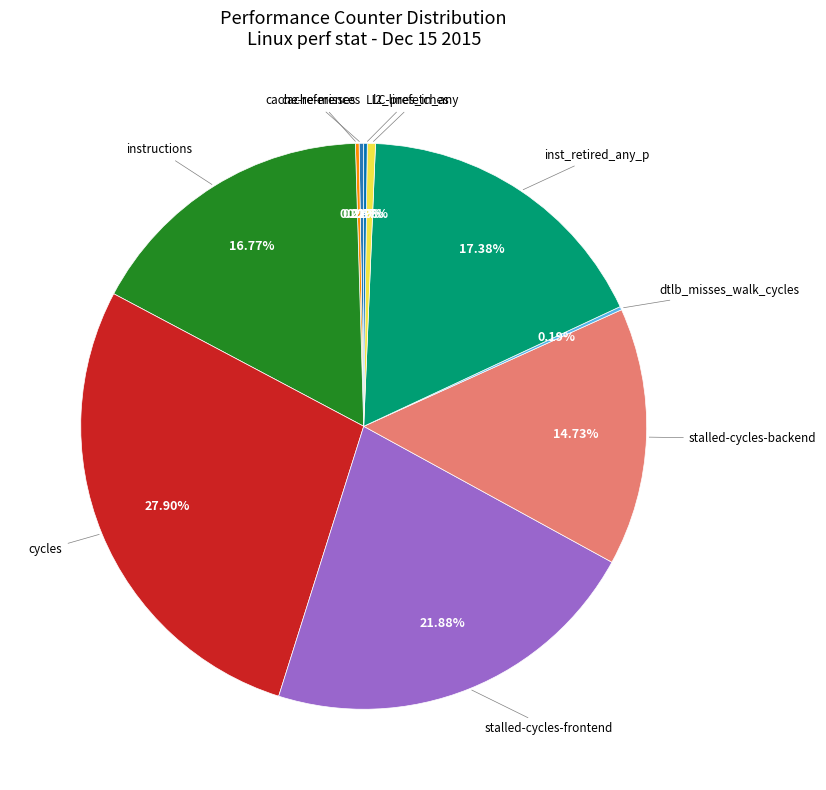

Does any single category account for the majority?

No